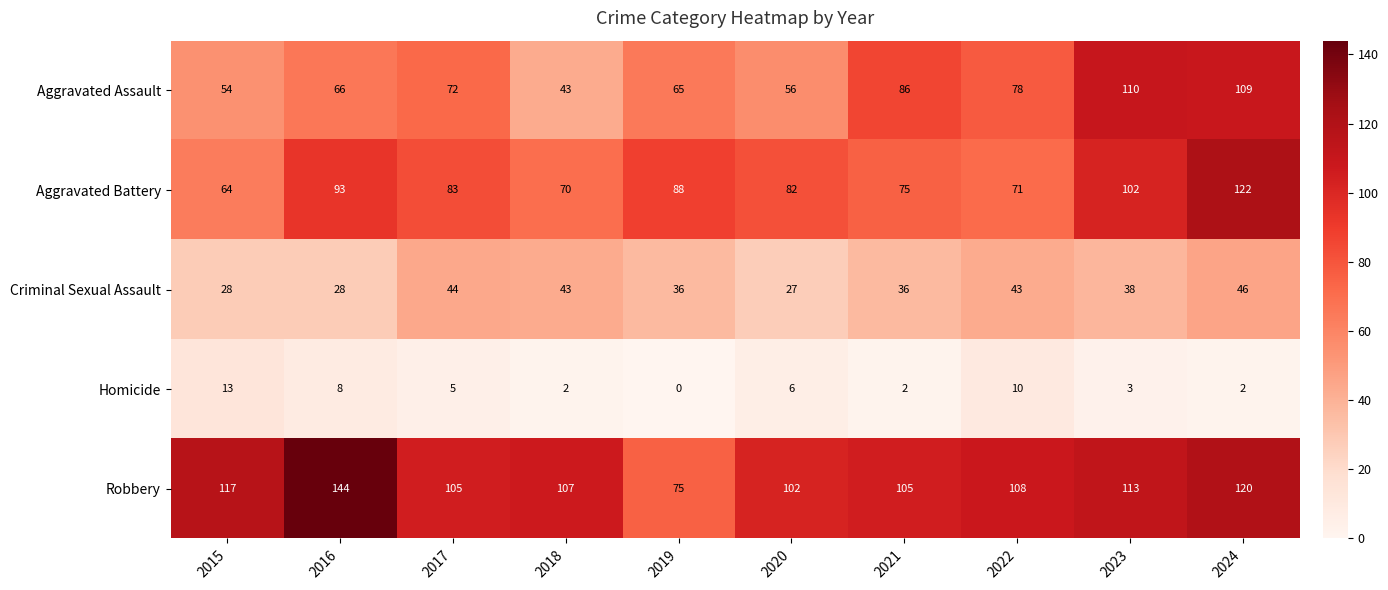

At how many categories does at least one series exceed 71?

10